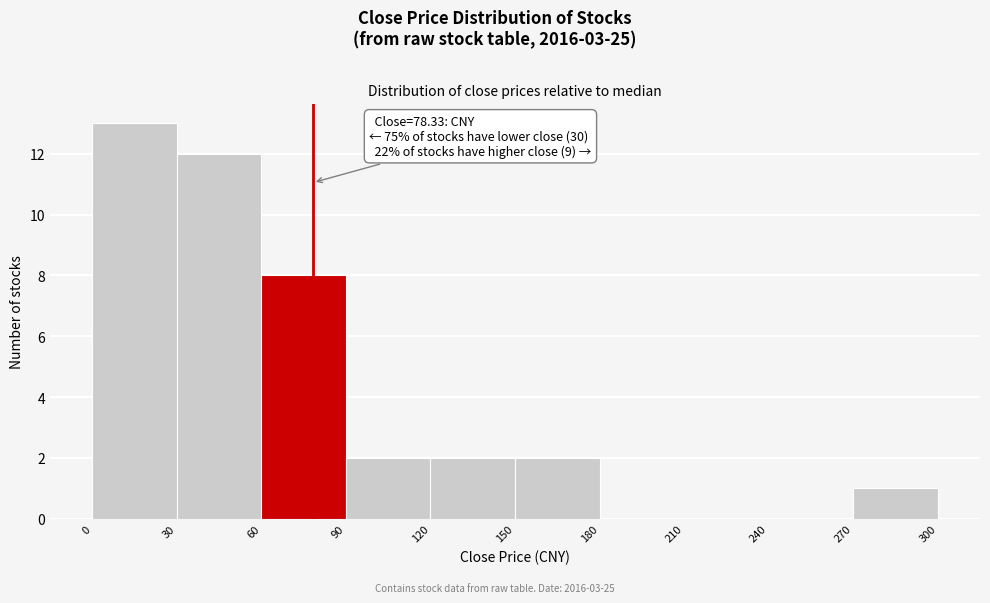

Over which range of the x-axis is the bar tallest?

0 to 30